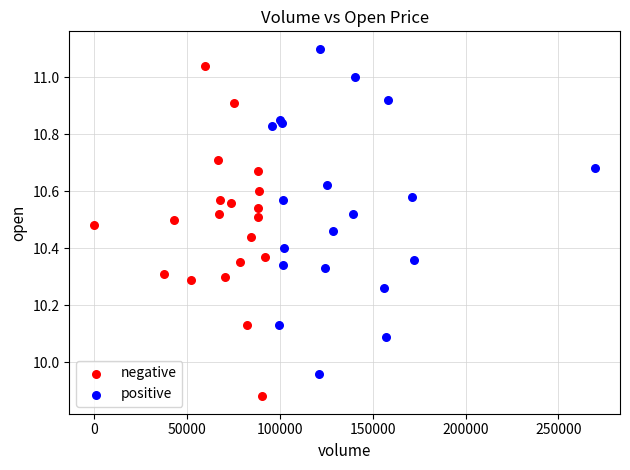

Which series has the widest spread of Y values?

negative